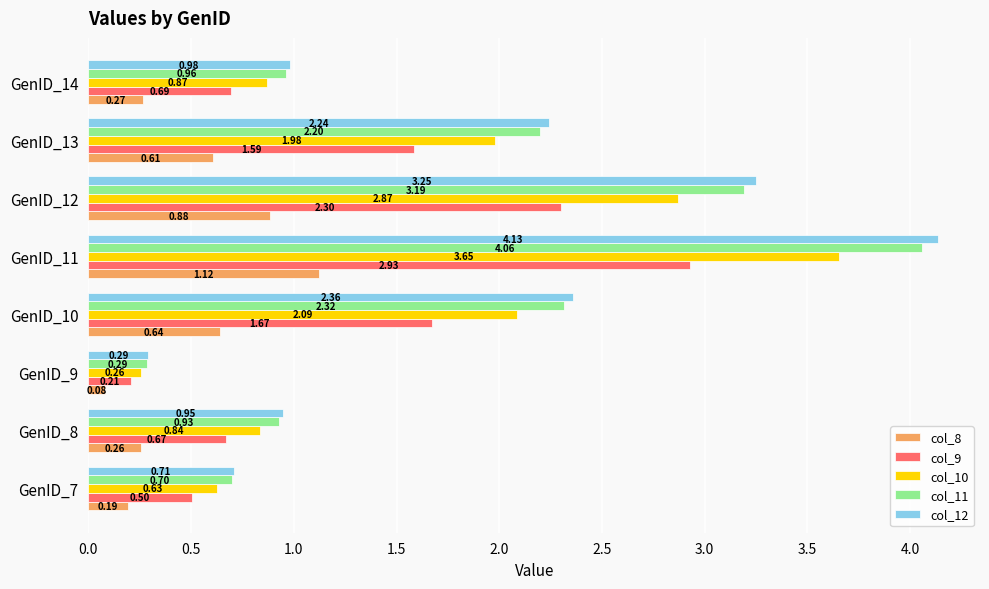

List the labels in order of col_11 value, smallest first.

GenID_9, GenID_7, GenID_8, GenID_14, GenID_13, GenID_10, GenID_12, GenID_11